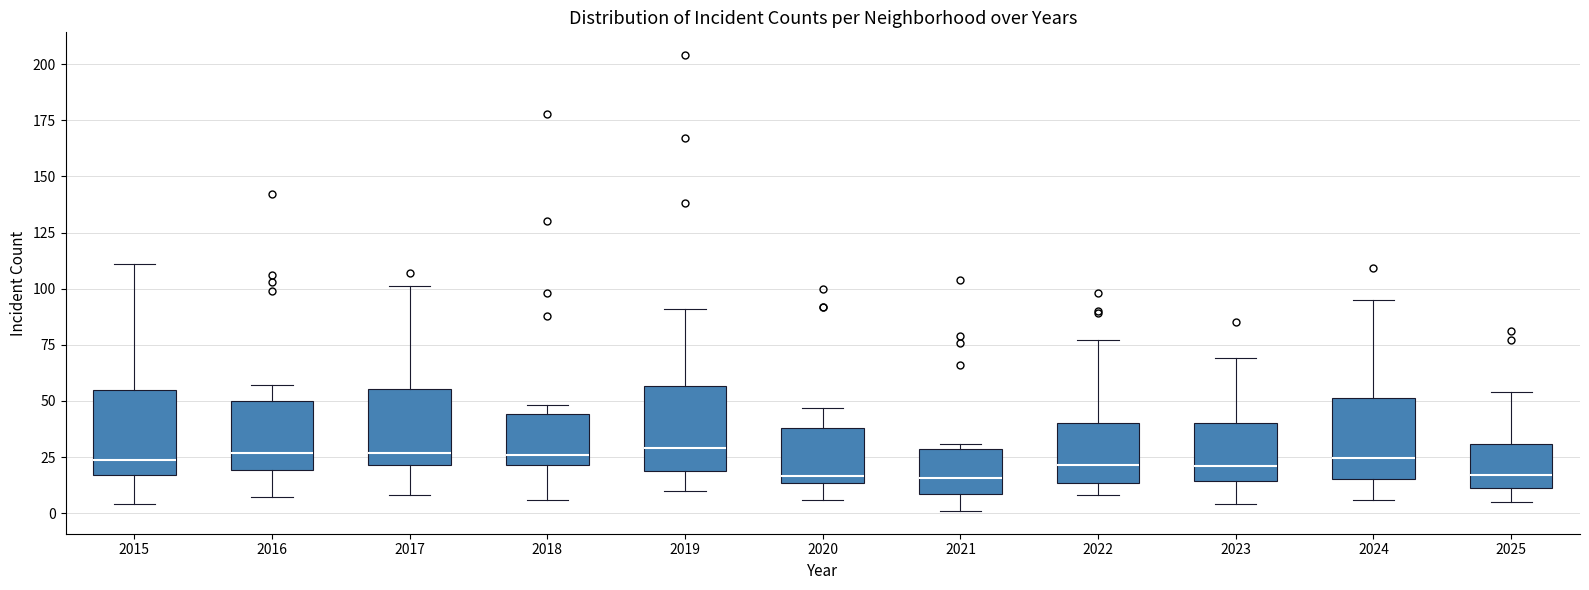

Where does the median line of the box at x = 2021 sit on the y-axis? The values are not printed on the chart, so give them approximately, as read against the axis.

15